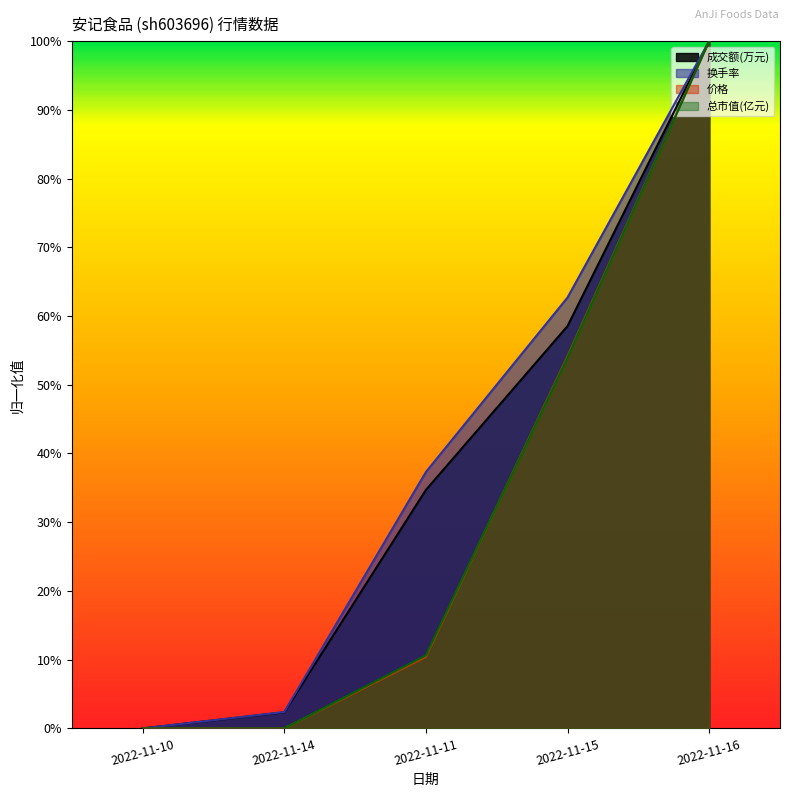

What position from the left is 2022-11-16?

5